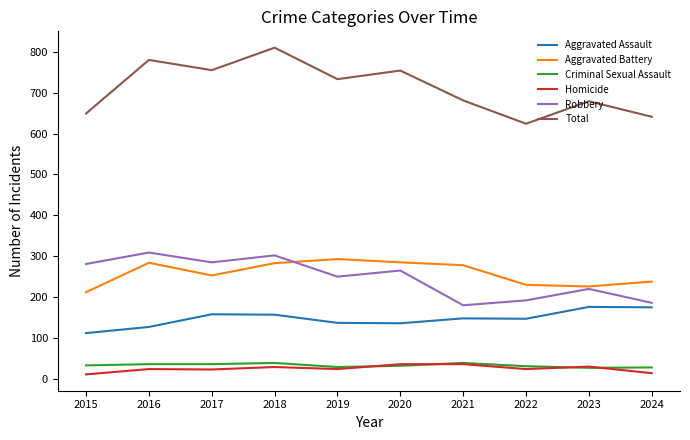

Which series has the largest total across all categories?

Total